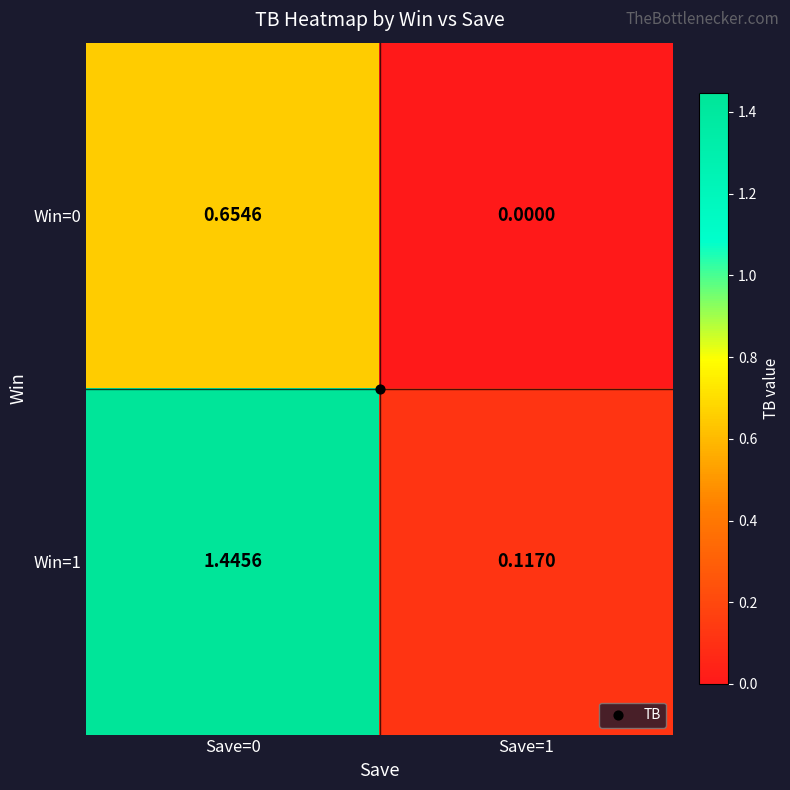

Is the value of Win=0 at Save=1 greater than the value of Win=1 at Save=0?

No